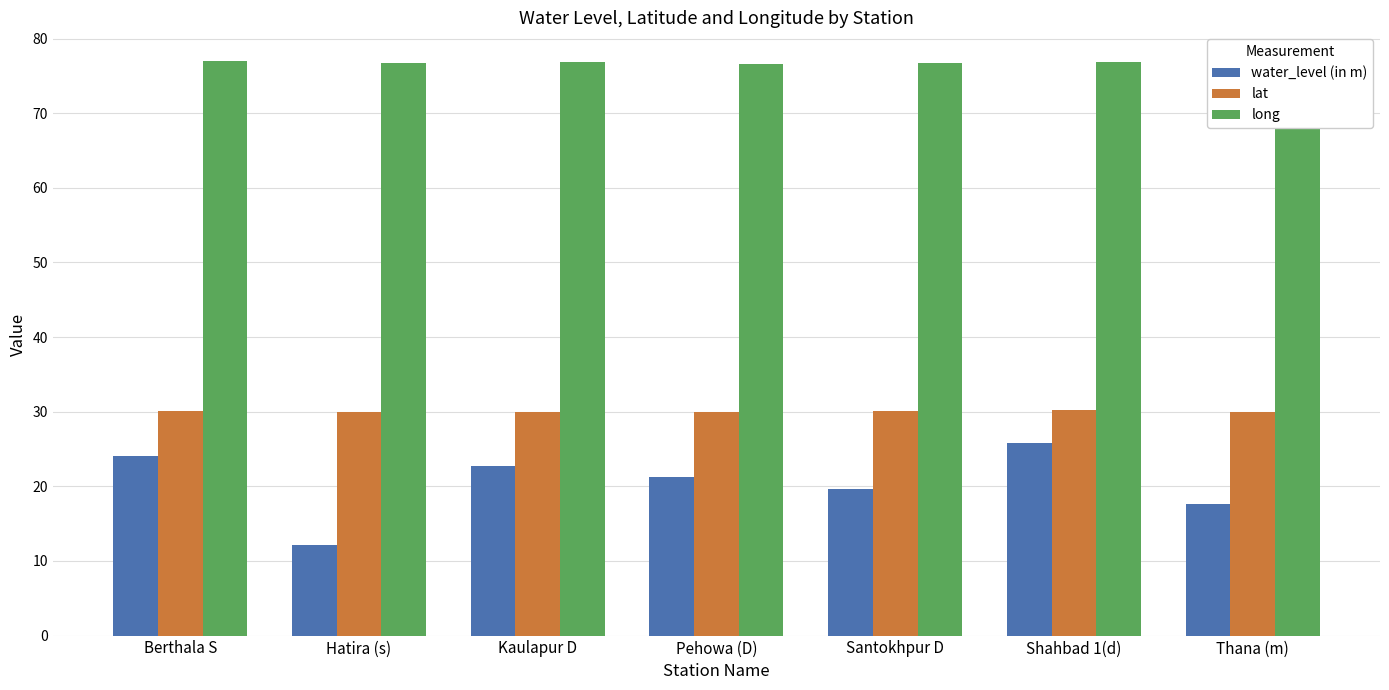

Where is water_level (in m) nearest to the value 18?

Thana (m)